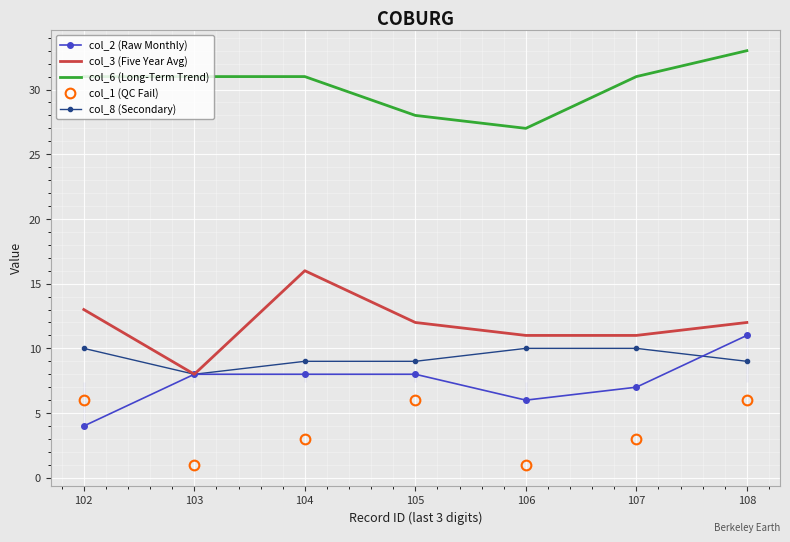

Where do col_8 (Secondary) and col_2 (Raw Monthly) first cross each other?

107 and 108